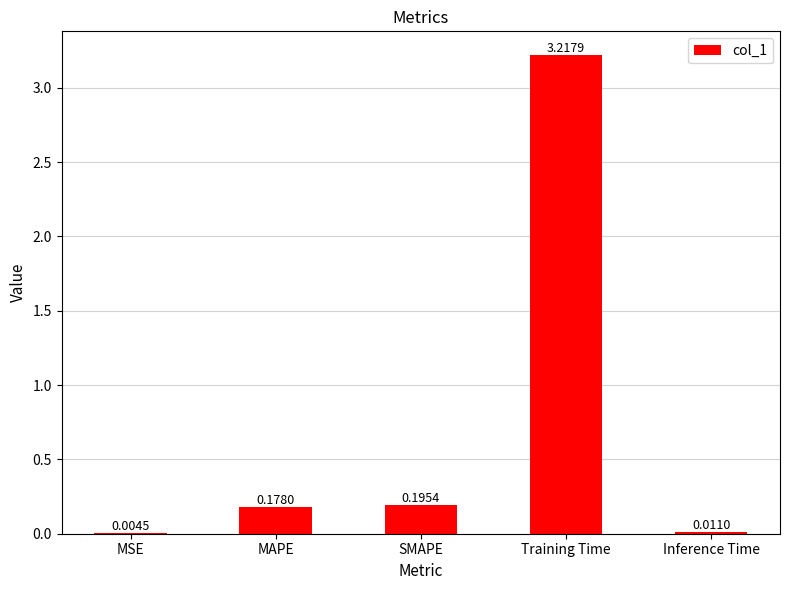

Which label corresponds to the largest value in the chart?

Training Time